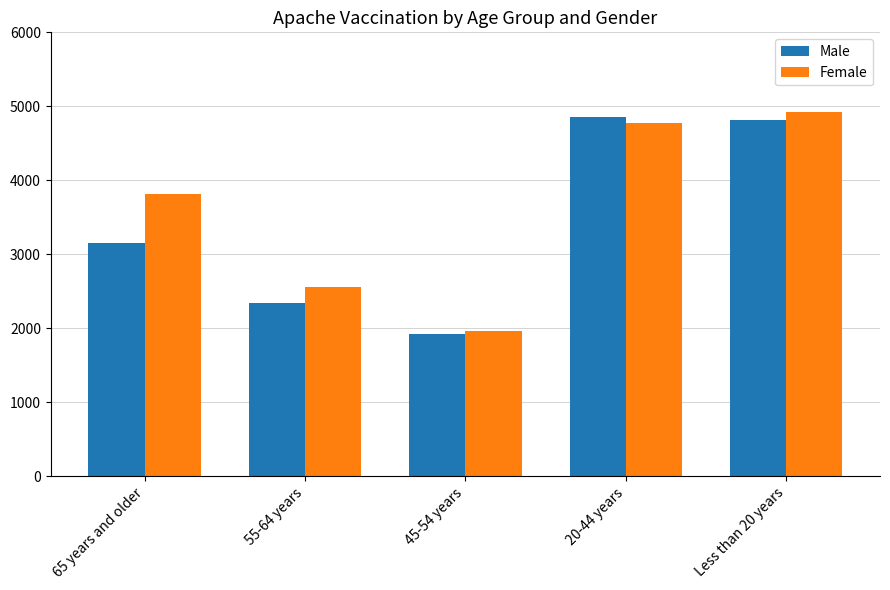

What is the approximate value of Male at Less than 20 years, to the nearest 10?

4820